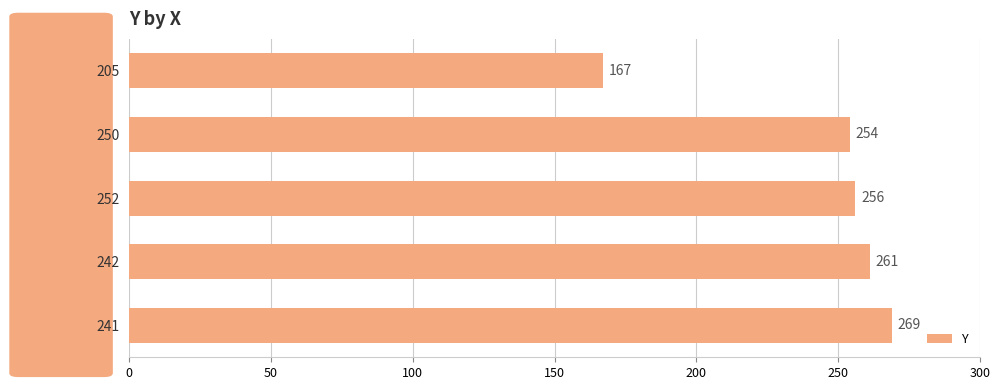

List the labels in order of value, smallest first.

205, 250, 252, 242, 241